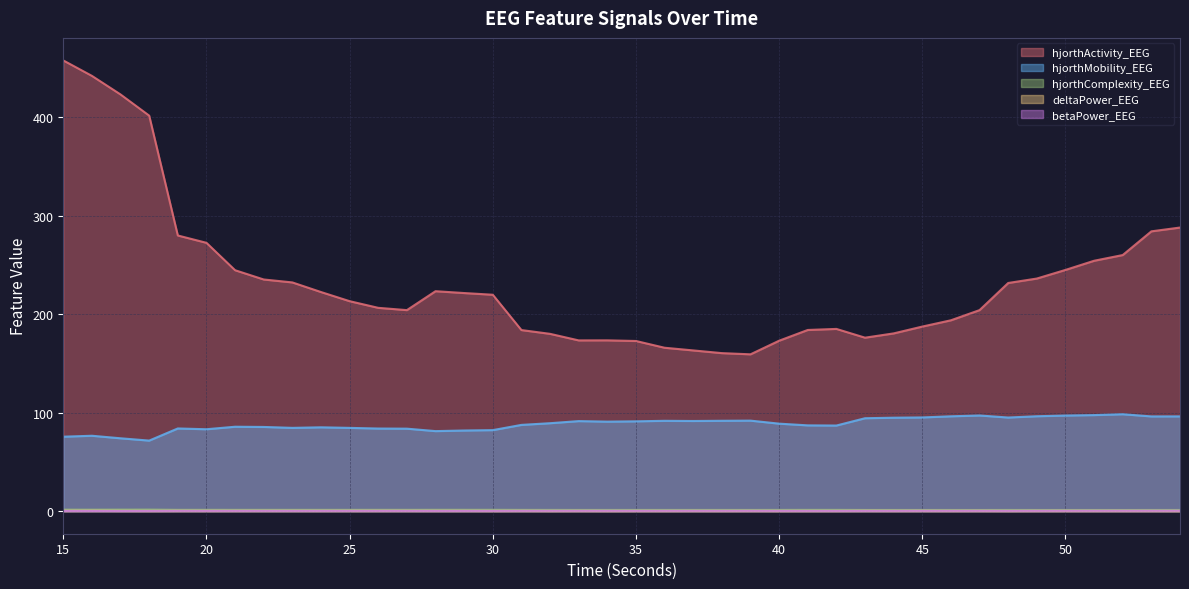

What is the approximate value of deltaPower_EEG at 25?

0.3